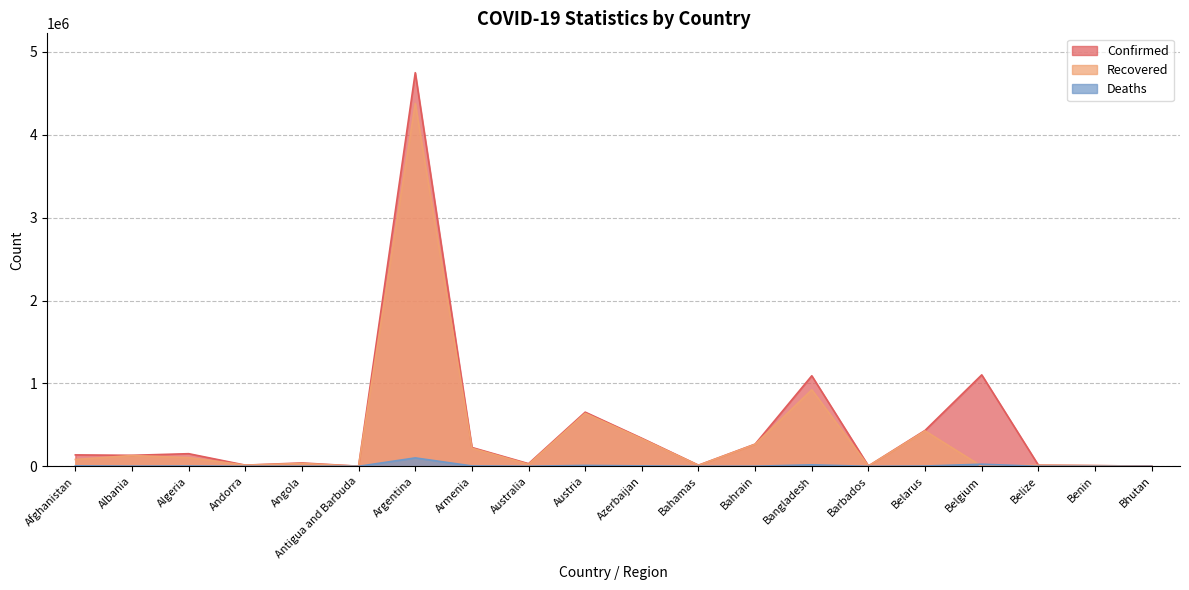

What is the total value across all series at Azerbaijan?

674374